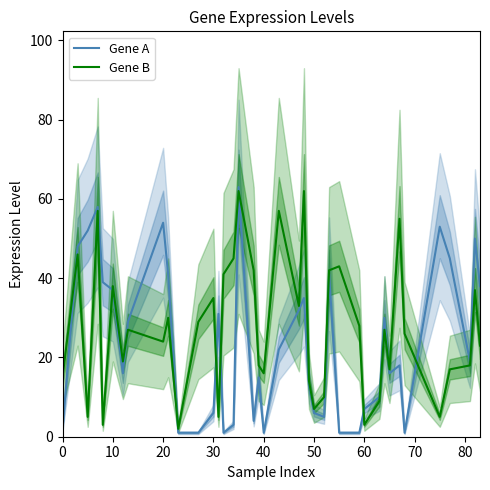

What is the value of the Gene A point at the 3rd from the left?

52